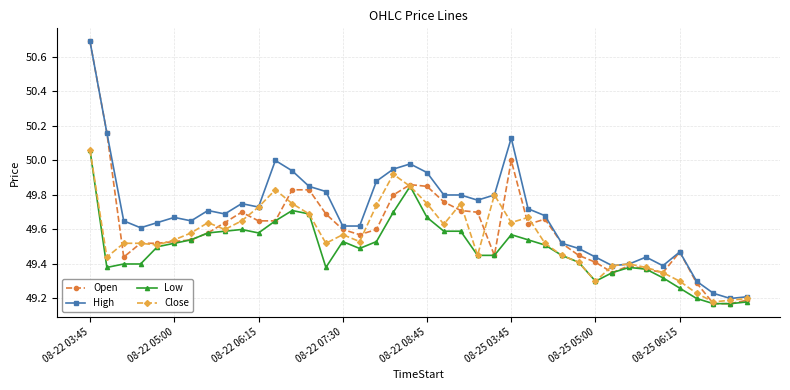

List the series in order of their overall mean, lowest first.

Low, Close, Open, High